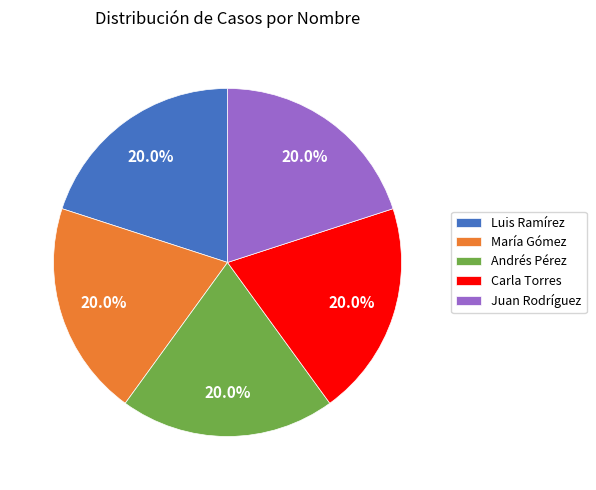

How many slices are in this pie chart?

5